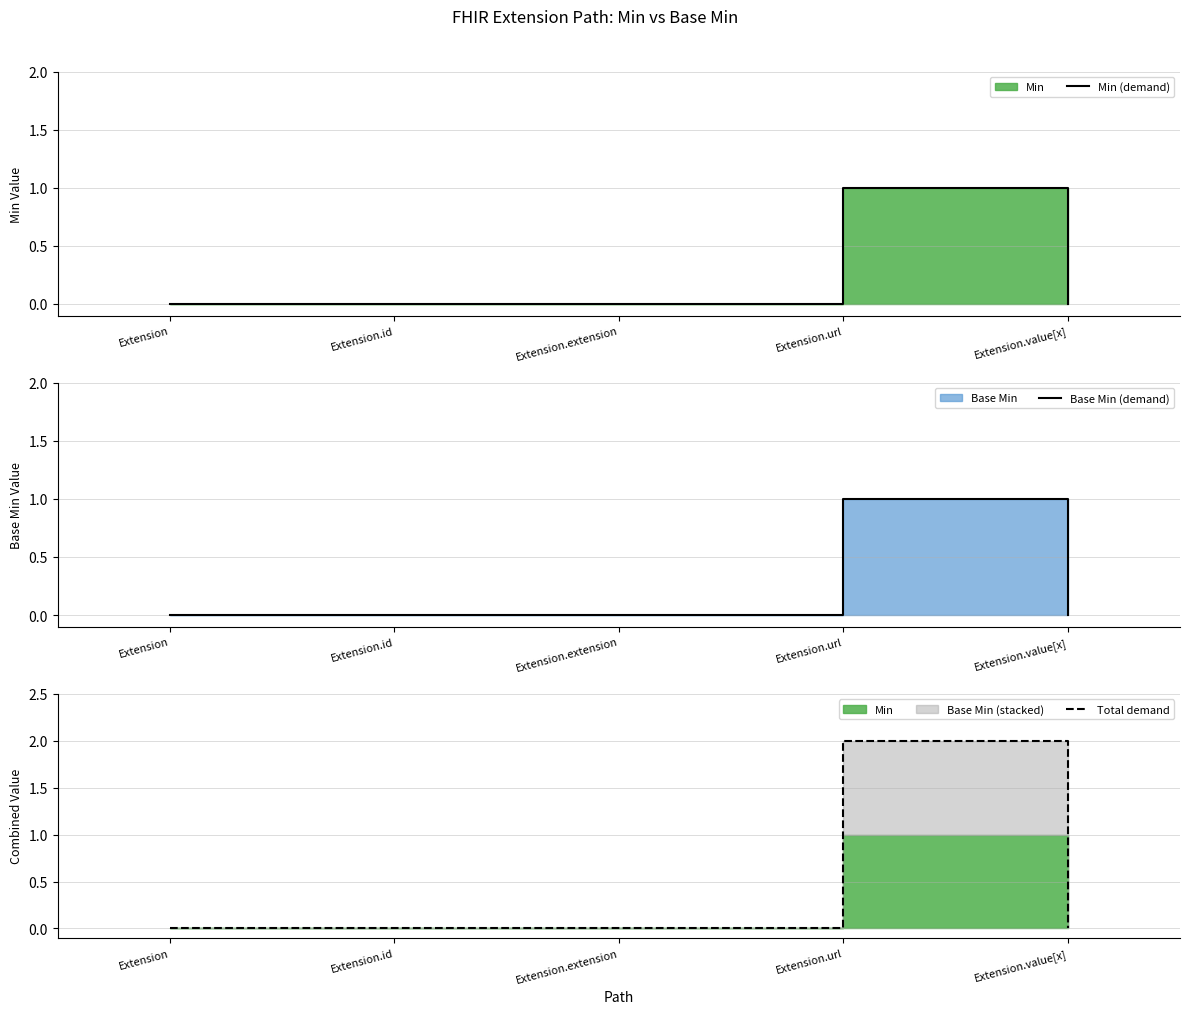

What is the maximum value shown in the chart?

2